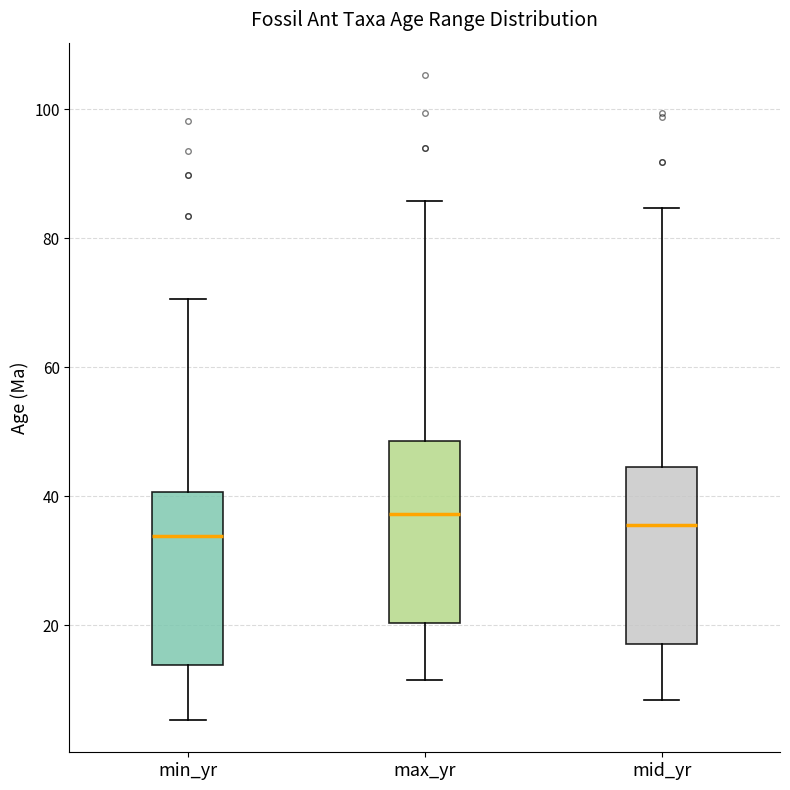

Reading left to right, read every box against the y-axis: the position of its median line, the range the box covers, and the ends of its whiskers. The values are not printed on the chart, so give them approximately, as read against the axis.

min_yr: median 34, box 14 to 40, whiskers 6 to 70
max_yr: median 38, box 20 to 48, whiskers 12 to 86
mid_yr: median 36, box 18 to 44, whiskers 8 to 84